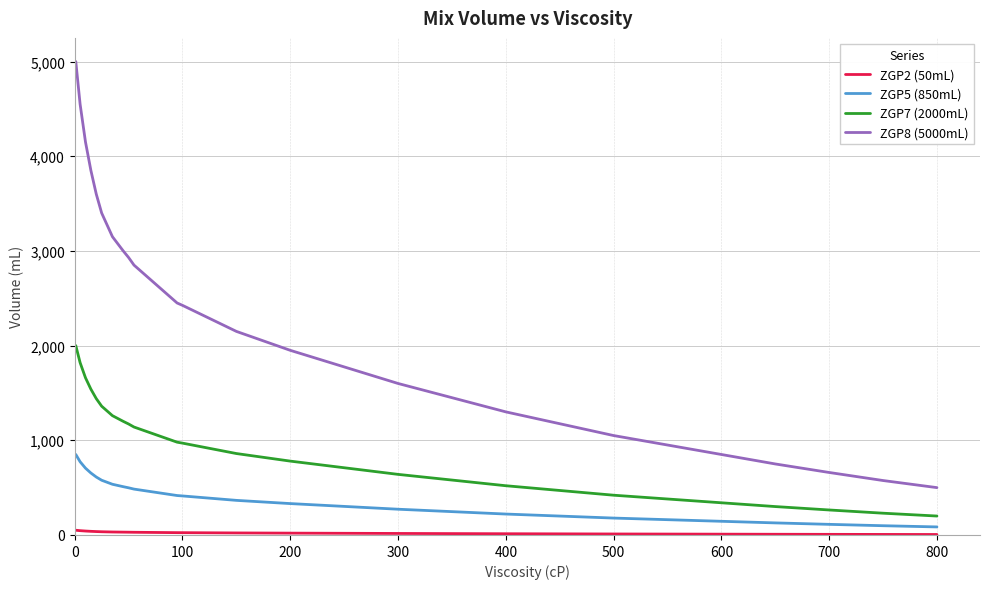

True or false: ZGP7 (2000mL) and ZGP8 (5000mL) intersect in this chart.

False